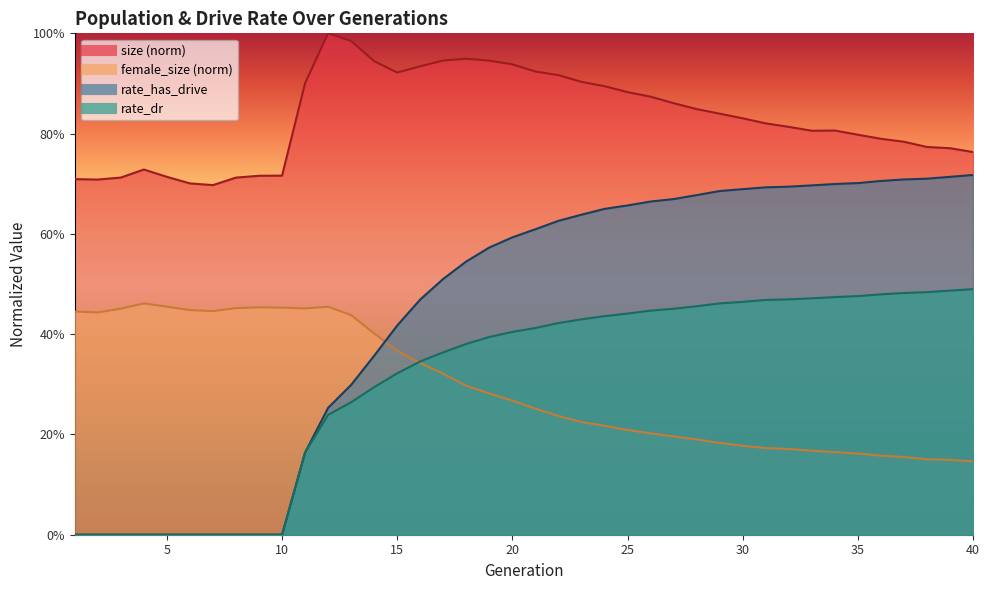

What value does the rate_has_drive series have at 16?

0.5